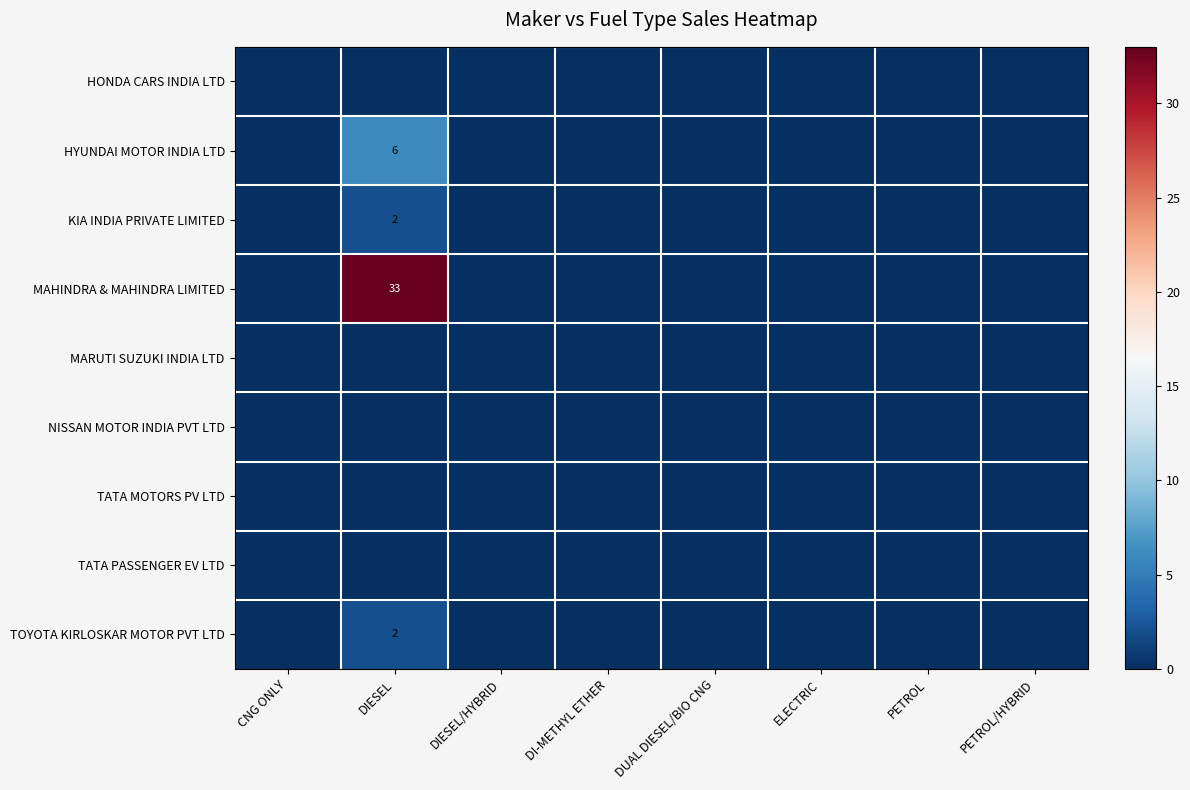

List the series in order of their peak value, highest first.

MAHINDRA & MAHINDRA LIMITED, HYUNDAI MOTOR INDIA LTD, KIA INDIA PRIVATE LIMITED, TOYOTA KIRLOSKAR MOTOR PVT LTD, HONDA CARS INDIA LTD, MARUTI SUZUKI INDIA LTD, NISSAN MOTOR INDIA PVT LTD, TATA MOTORS PV LTD, TATA PASSENGER EV LTD